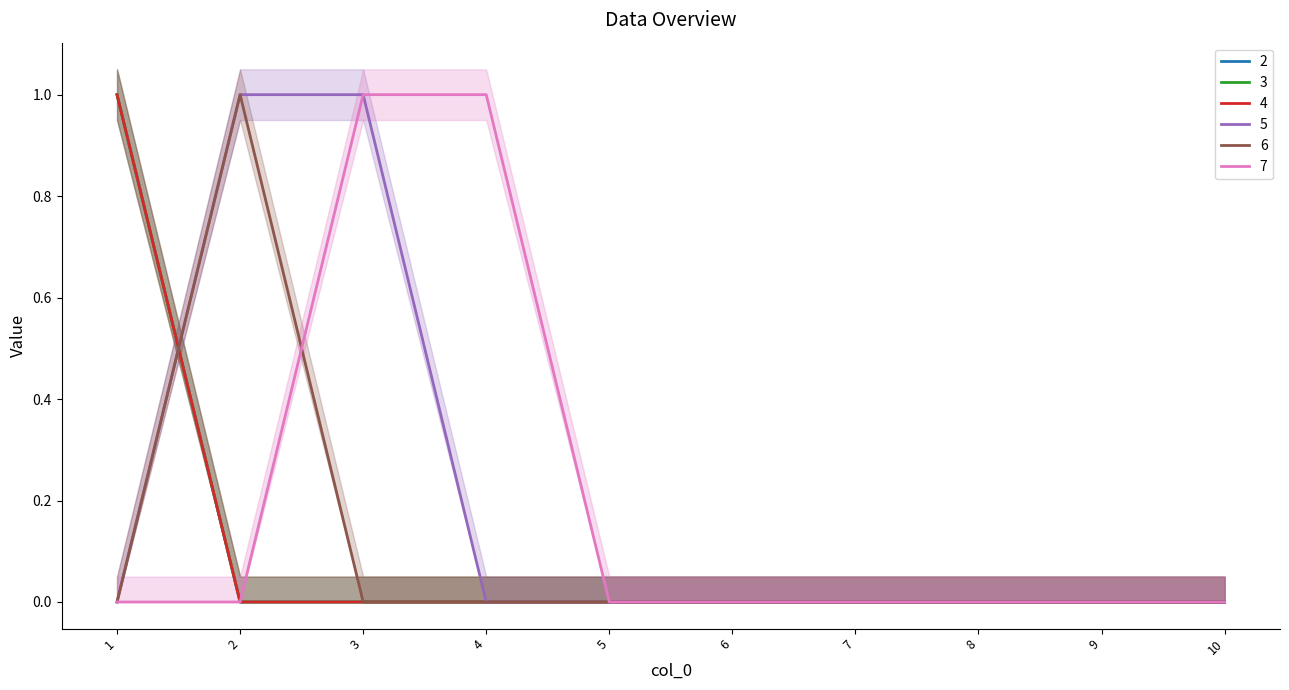

Which category has the highest value in the 4 series?

1